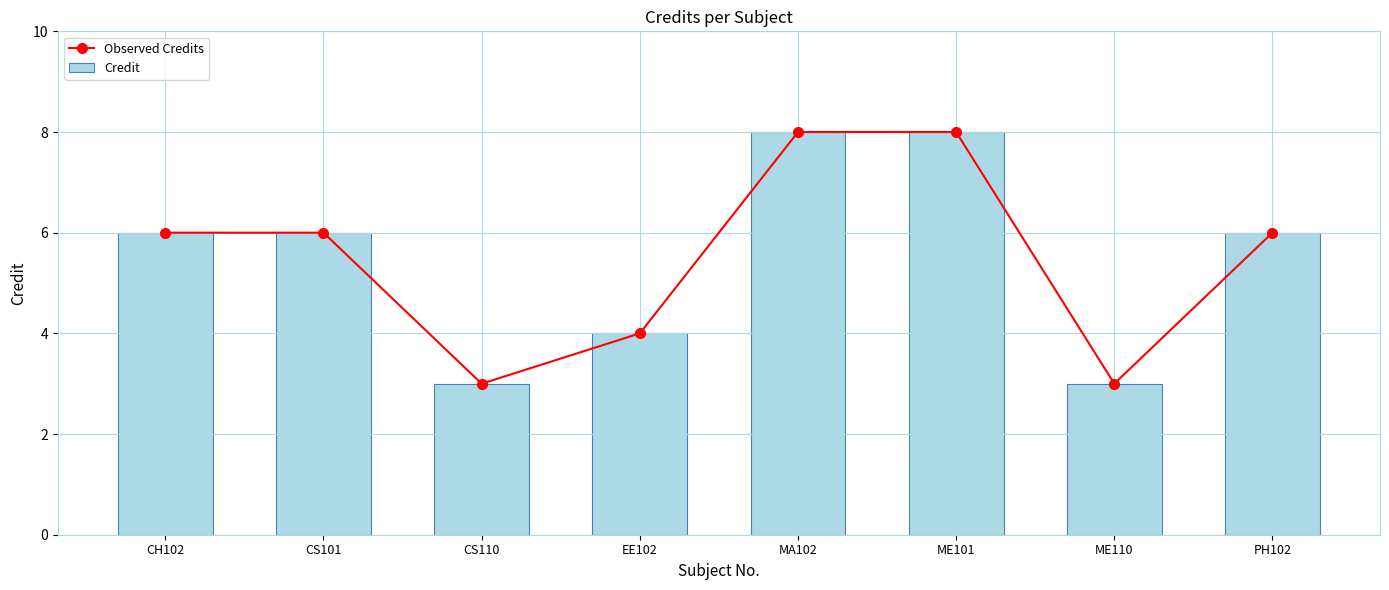

What are all the series names shown in the legend?

Observed Credits, Credit